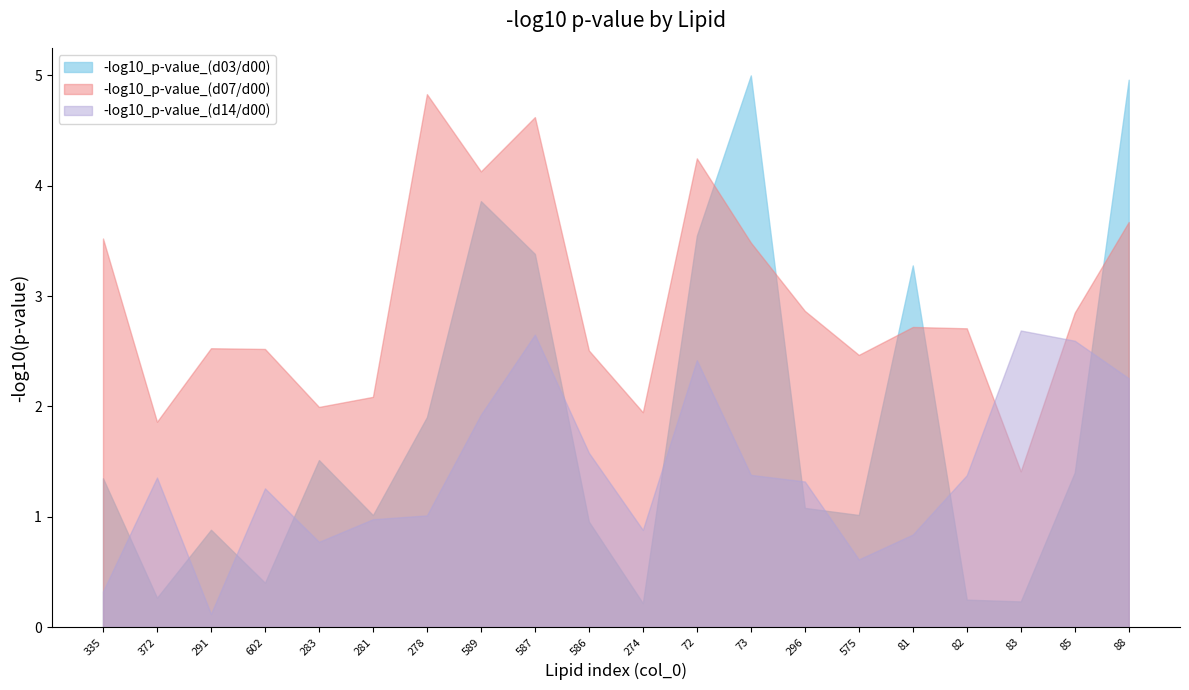

What is the sum of the -log10_p-value_(d14/d00) values at 575 and 88?

2.9